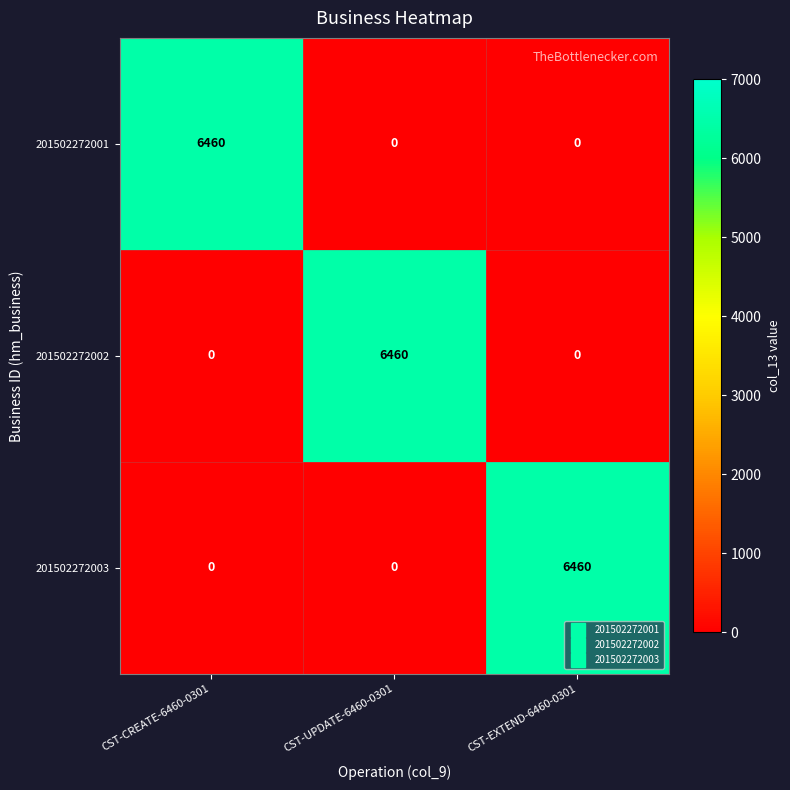

What is the difference between the maximum and minimum values in the 201502272002 series?

6460